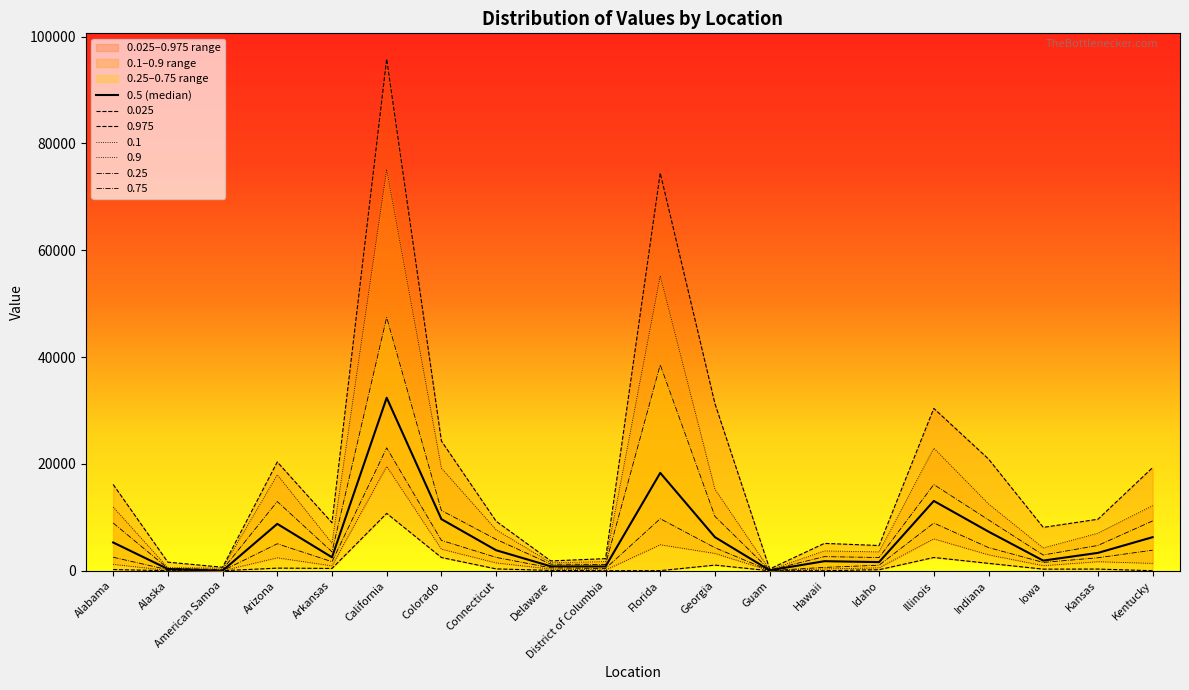

Reading left to right, what are all the values shown in this chart?

5290	325	4	8772	2519	32380	9656	3836	820	793	18315	6284	77	1785	1617	13065	7320	1898	3340	6284